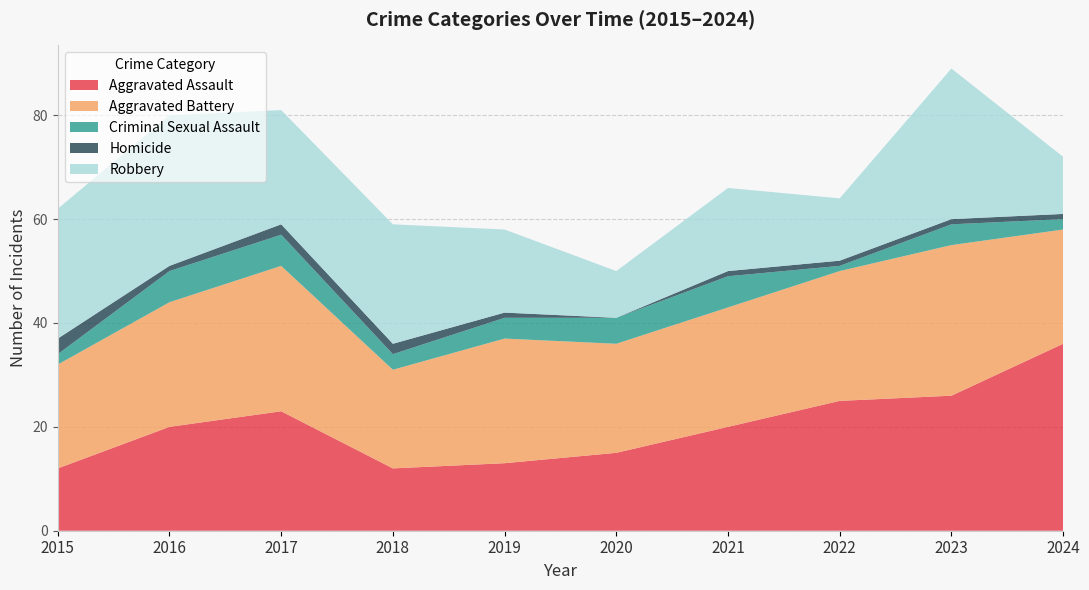

Reading left to right, list all the values displayed in this chart.

Aggravated Assault: 2015=12	2016=20	2017=23	2018=12	2019=13	2020=15	2021=20	2022=25	2023=26	2024=36
Aggravated Battery: 2015=20	2016=24	2017=28	2018=19	2019=24	2020=21	2021=23	2022=25	2023=29	2024=22
Criminal Sexual Assault: 2015=2	2016=6	2017=6	2018=3	2019=4	2020=5	2021=6	2022=1	2023=4	2024=2
Homicide: 2015=3	2016=1	2017=2	2018=2	2019=1	2020=0	2021=1	2022=1	2023=1	2024=1
Robbery: 2015=25	2016=29	2017=22	2018=23	2019=16	2020=9	2021=16	2022=12	2023=29	2024=11